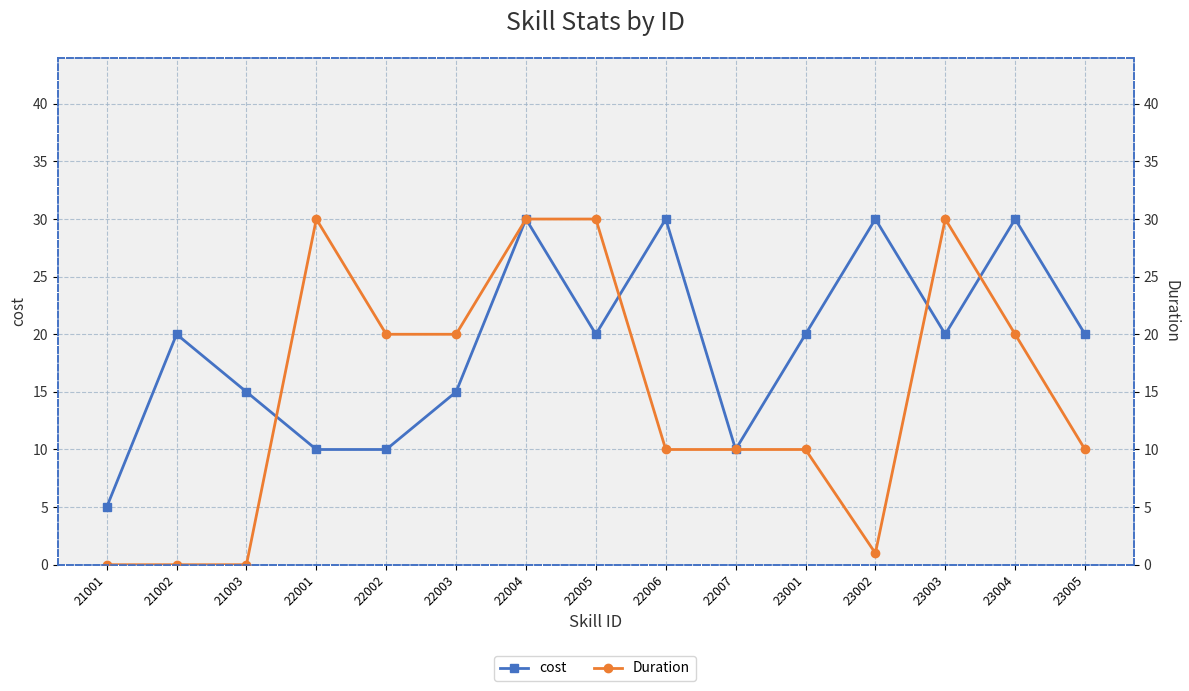

What value does the cost series have at 22007?

10